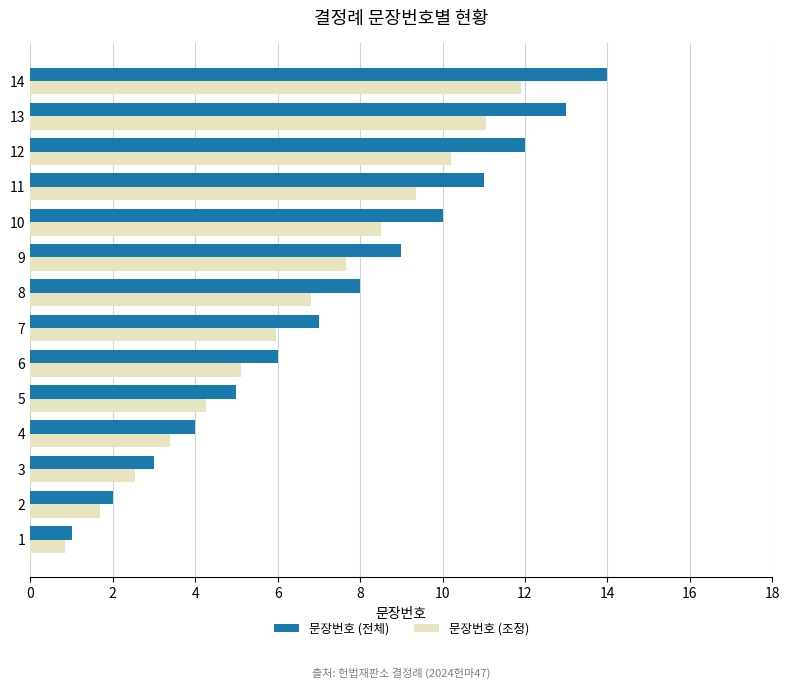

What is the difference between the 문장번호 (조정) values at 14 and 6?

6.8